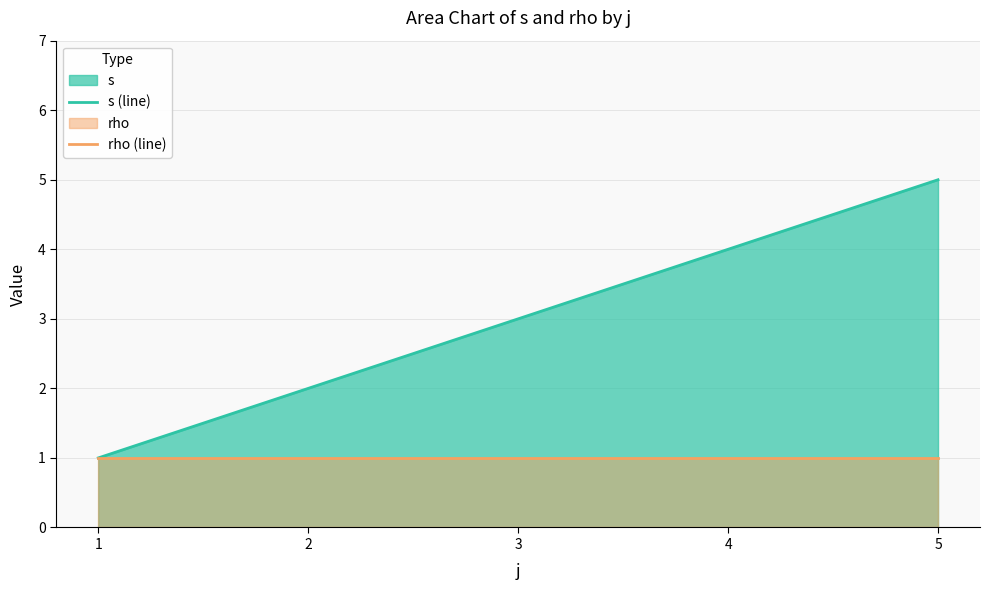

Reading left to right, list all the values displayed in this chart.

s (line): 1=1	2=2	3=3	4=4	5=5
rho (line): 1=1	2=1	3=1	4=1	5=1